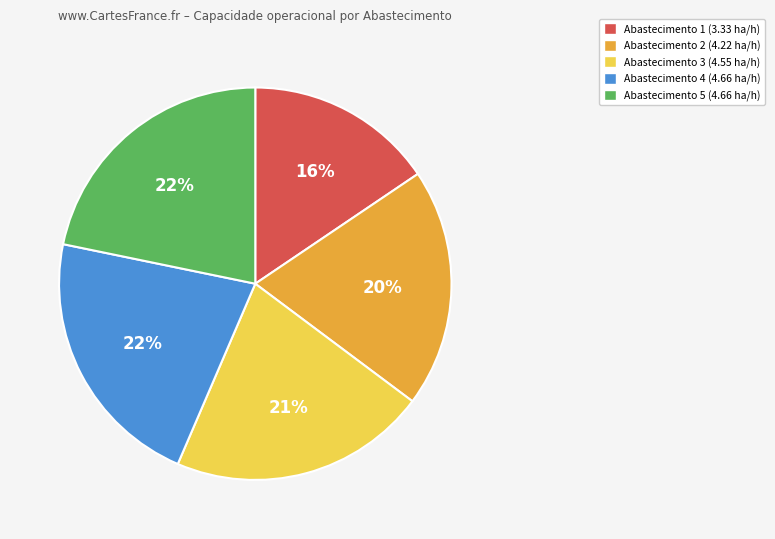

What is the ratio of the value at Abastecimento 5 (4.66 ha/h) to the value at Abastecimento 4 (4.66 ha/h)?

1.0